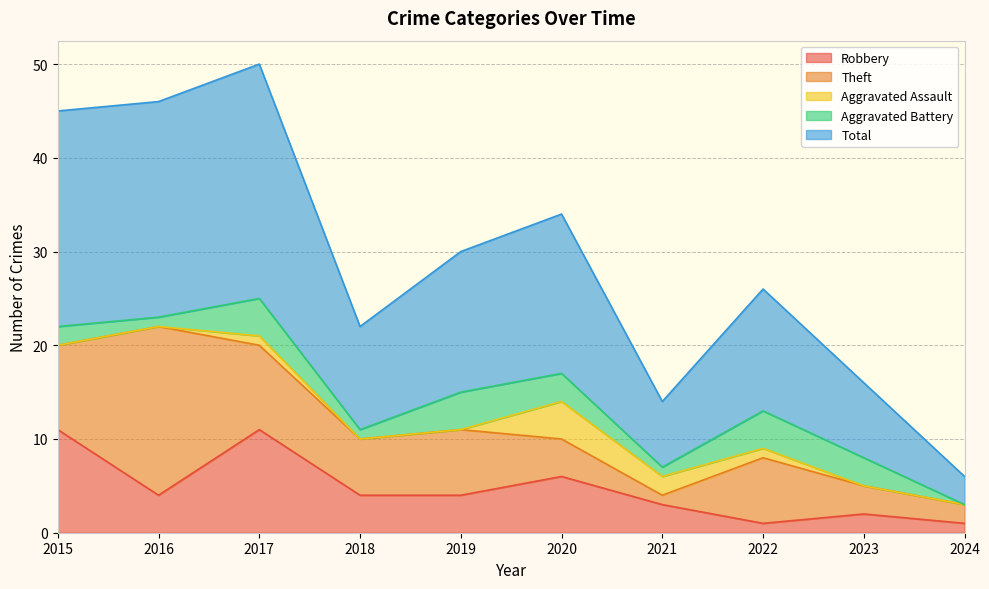

Reading left to right, list all the values displayed in this chart.

Robbery: 2015=11	2016=4	2017=11	2018=4	2019=4	2020=6	2021=3	2022=1	2023=2	2024=1
Theft: 2015=9	2016=18	2017=9	2018=6	2019=7	2020=4	2021=1	2022=7	2023=3	2024=2
Aggravated Assault: 2015=0	2016=0	2017=1	2018=0	2019=0	2020=4	2021=2	2022=1	2023=0	2024=0
Aggravated Battery: 2015=2	2016=1	2017=4	2018=1	2019=4	2020=3	2021=1	2022=4	2023=3	2024=0
Total: 2015=23	2016=23	2017=25	2018=11	2019=15	2020=17	2021=7	2022=13	2023=8	2024=3